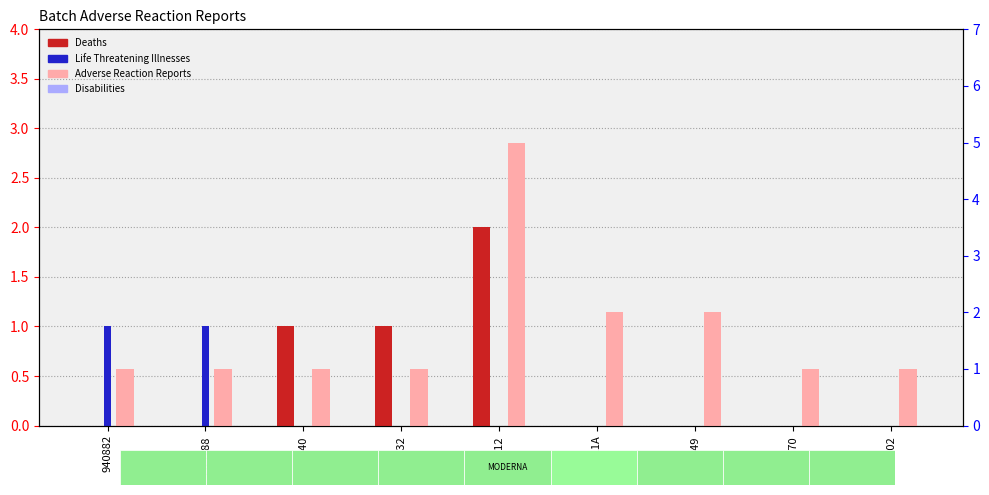

What is the spread (max minus min) of values at FA7812?

5